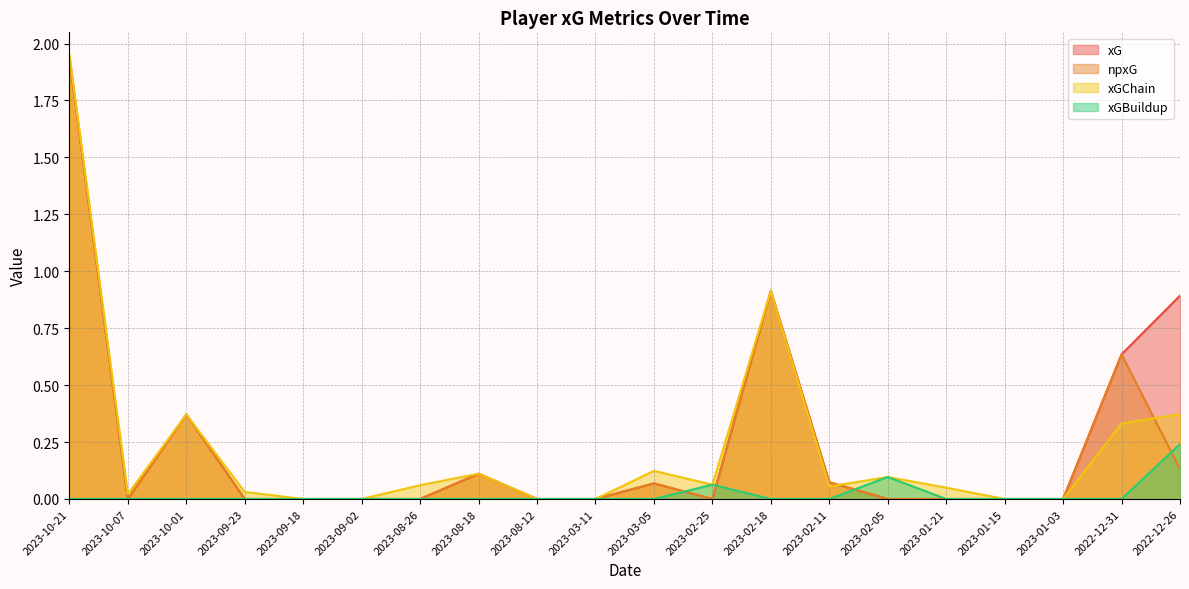

What is the label of the 4th point from the right?

2023-01-15